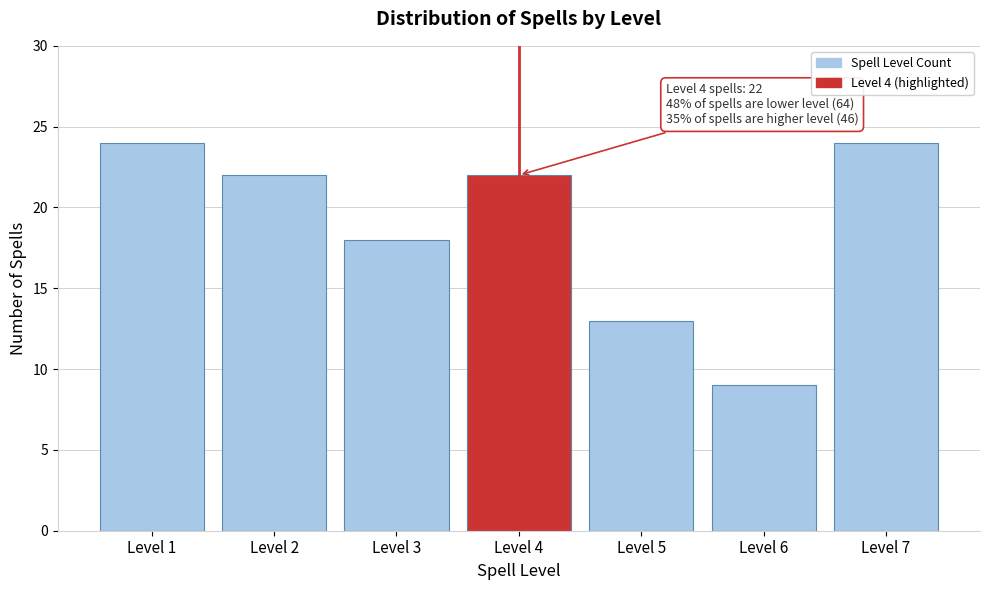

Reading left to right, list all the values displayed in this chart.

Level 1=24	Level 2=22	Level 3=18	Level 4=22	Level 5=13	Level 6=9	Level 7=24